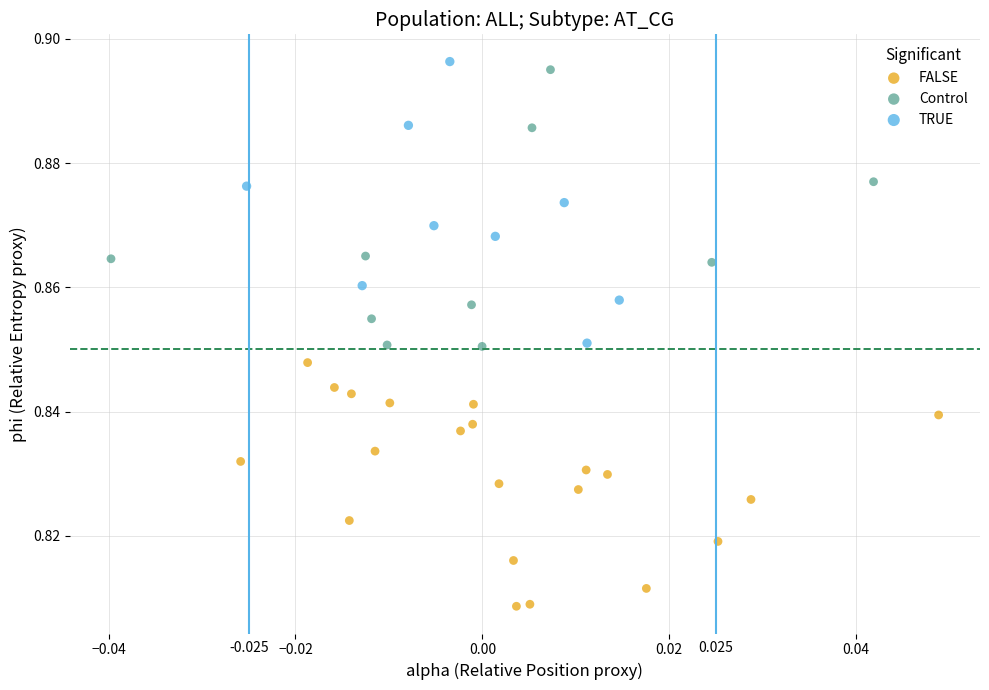

Which series has the largest Y range (max minus min)?

TRUE